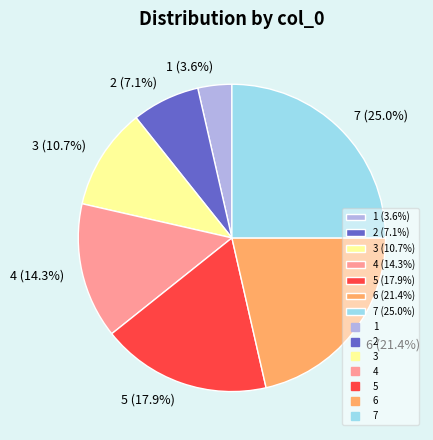

Does 5 (17.9%) account for over 50% of the chart?

No